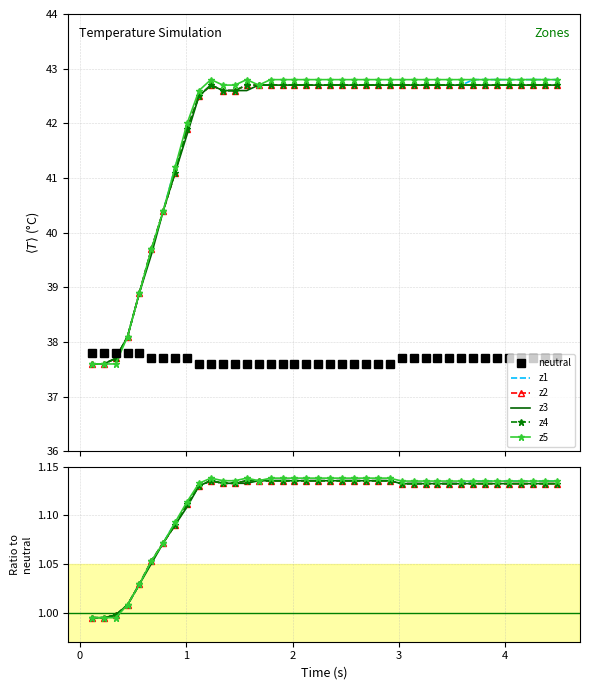

How many data points in z4 are above 1?

37